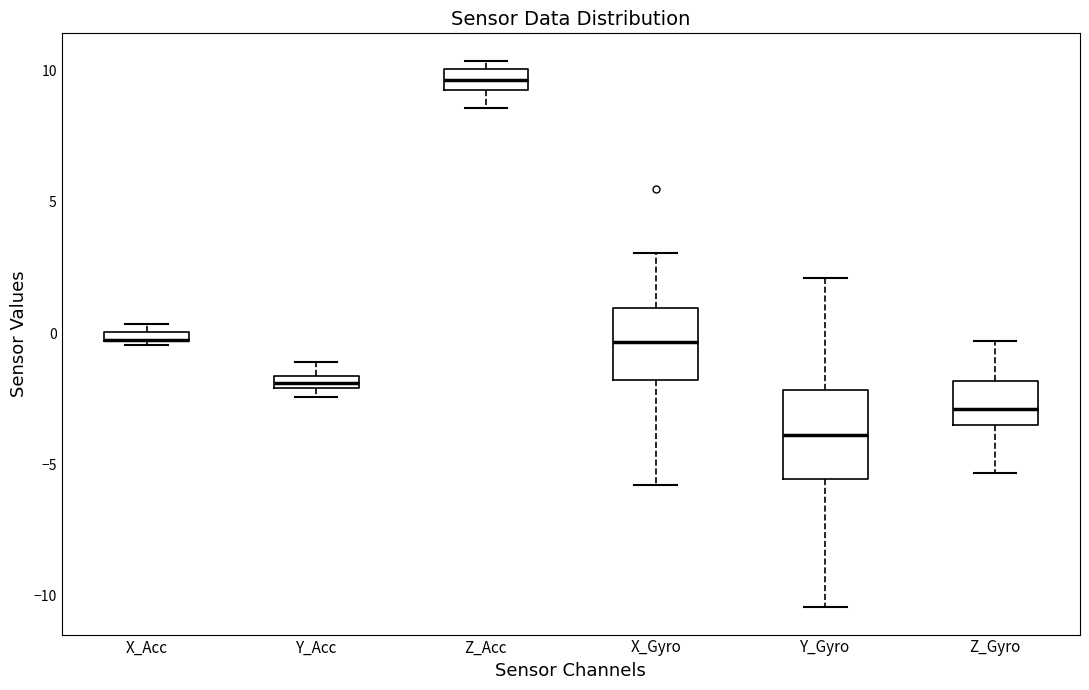

Which box is the tallest, from its lower edge to its upper edge?

Y_Gyro